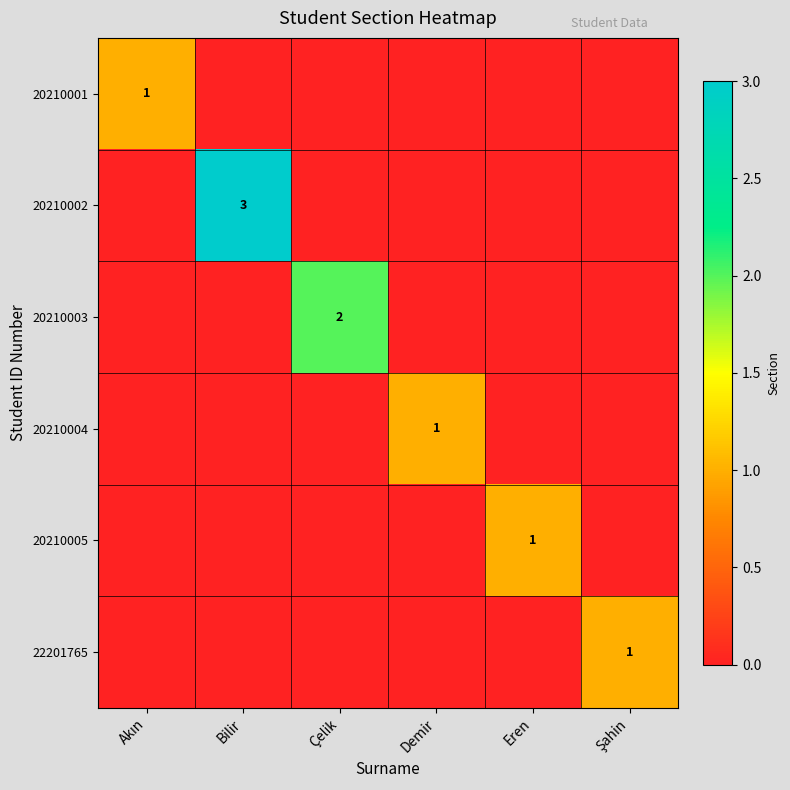

List the series in order of their peak value, highest first.

20210002, 20210003, 20210001, 20210004, 20210005, 22201765